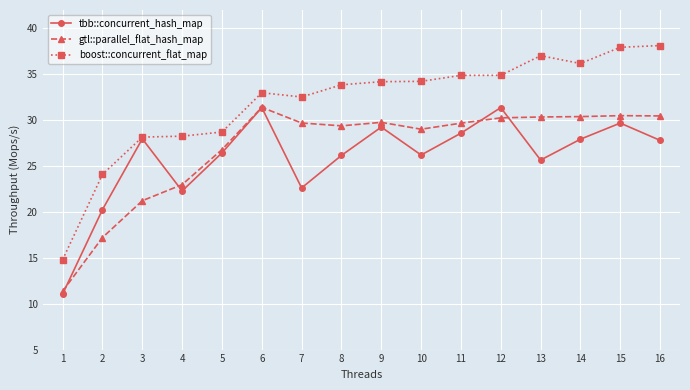

What is the difference between the maximum and second lowest values in the gtl::parallel_flat_hash_map series?

14.2